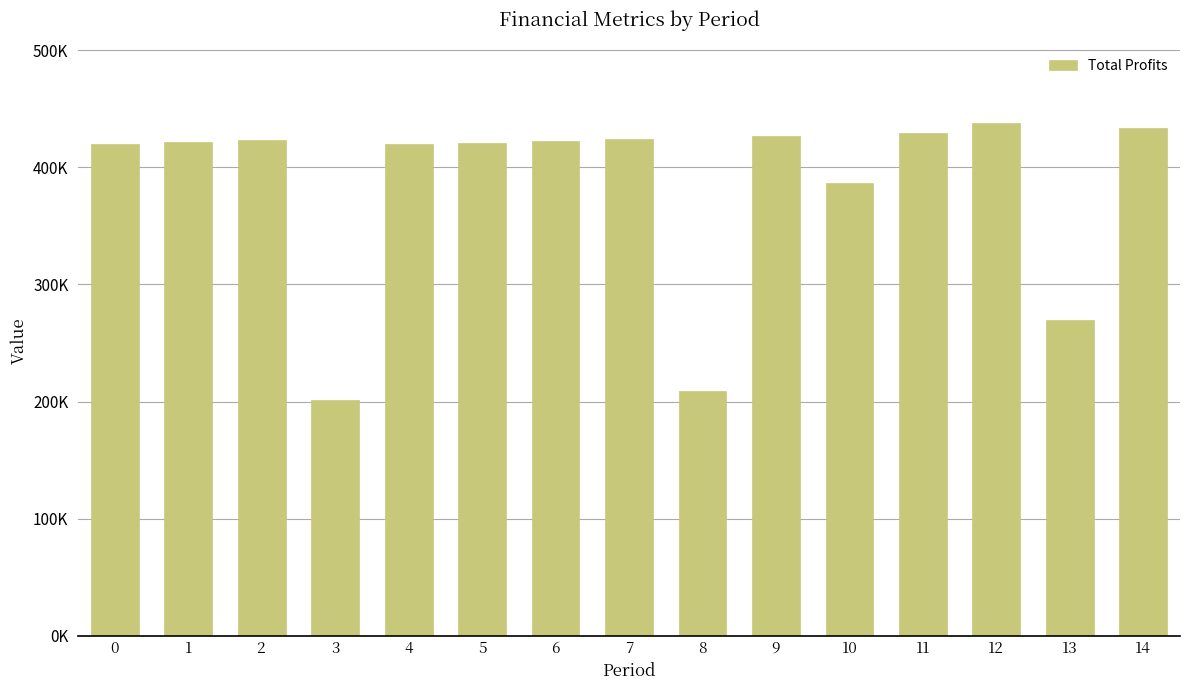

Rank the categories by value from lowest to highest.

3, 8, 13, 10, 4, 0, 5, 1, 6, 2, 7, 9, 11, 14, 12